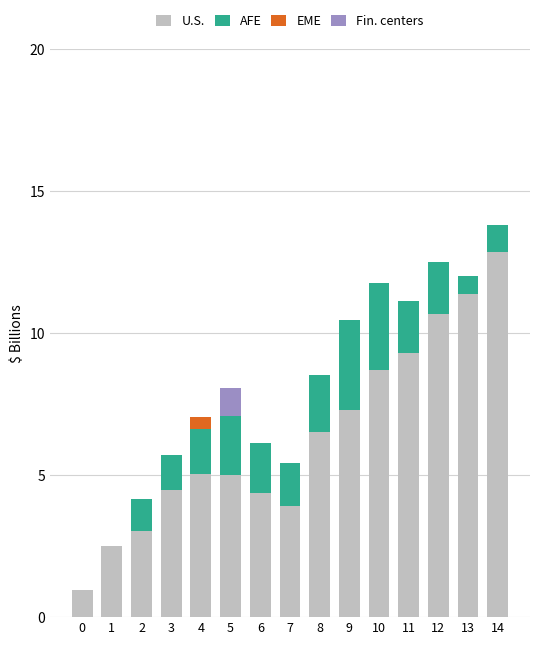

At which category is the sum across all series the highest?

14